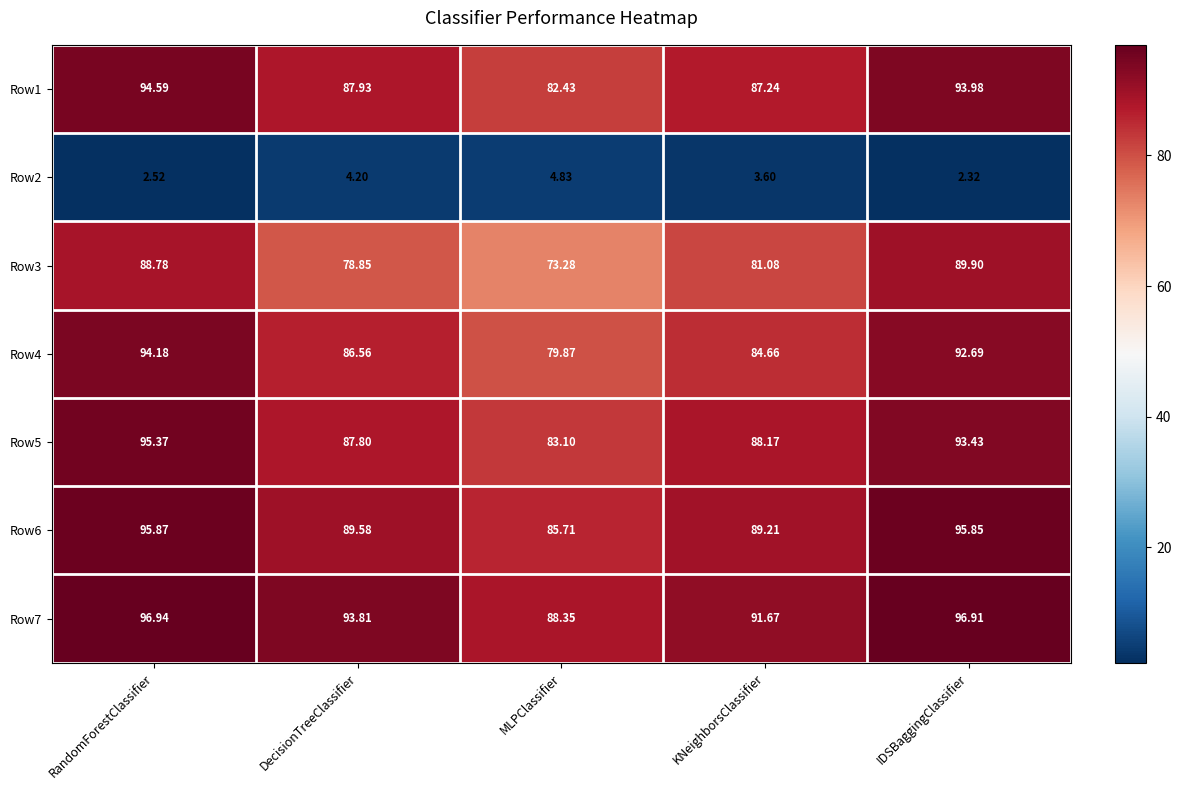

How many distinct data groups are displayed?

7